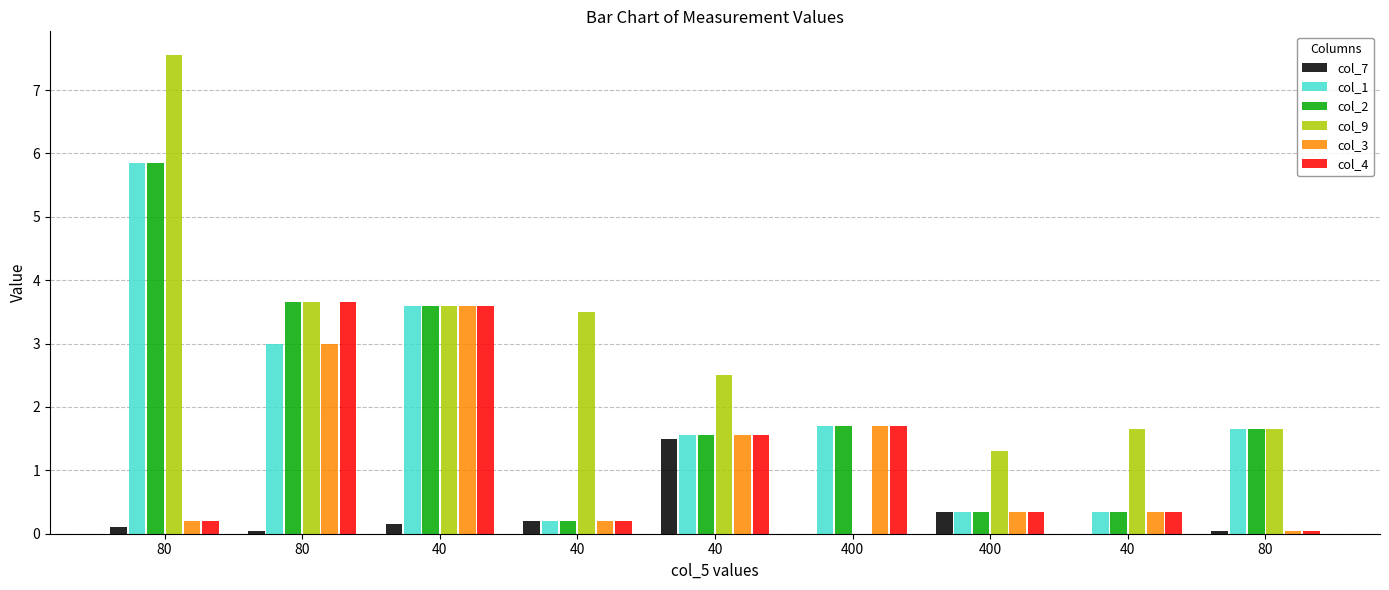

Between 400 and 40, which is larger?

400